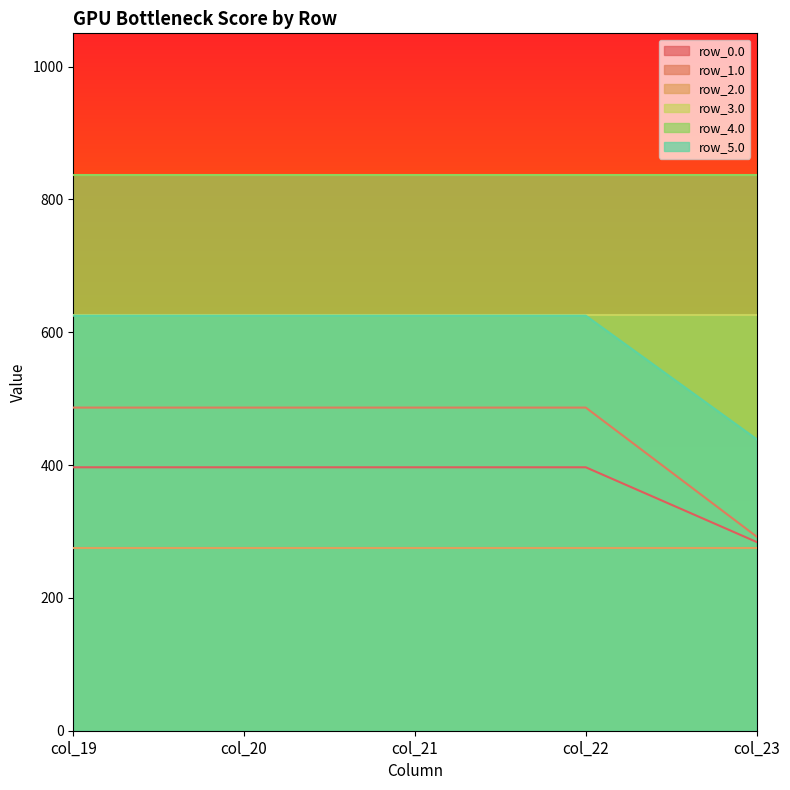

What value does the row_5.0 series have at col_20?

624.9